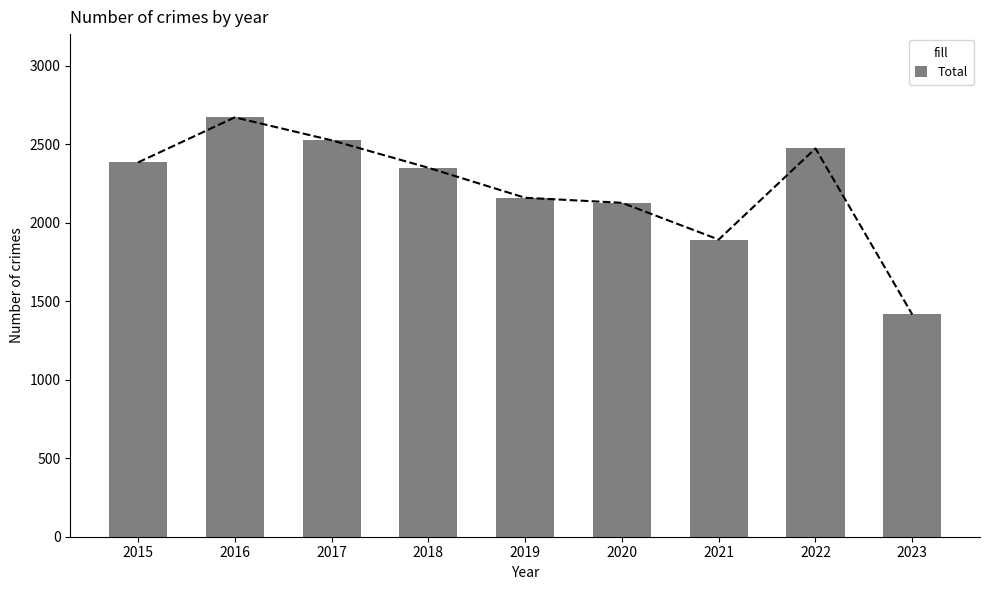

How many distinct data groups are displayed?

1